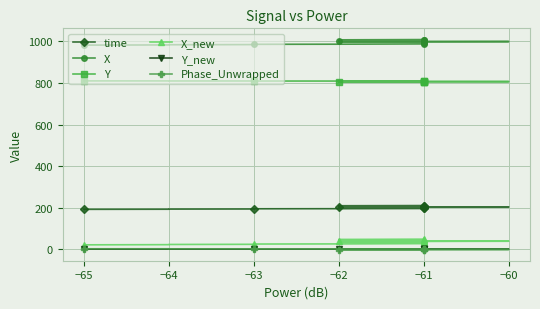

Reading left to right, what are all the values shown in this chart?

time: 192.5	193.0	193.6	194.1	194.2	195.1	195.5	196.4	196.9	197.4	197.7	198.2	198.6	199.4	200.2	200.7	201.3	201.6	202.2	202.7	202.9	203.5	204.2	204.5	205.1	205.7	205.9	206.6	207.0	207.5	208.0	208.6	209.0	209.4	209.7	210.6	211.0	212.0	212.3	212.9
X: 981.5	982.3	983.2	983.9	984.0	985.2	985.8	987.2	987.9	988.6	989.1	989.9	990.4	991.4	992.5	993.2	994.0	994.5	995.4	996.3	996.7	997.6	998.5	999.0	999.8	1000.6	1001.0	1002.0	1002.8	1003.4	1004.2	1005.1	1005.8	1006.3	1006.8	1008.1	1008.6	1009.9	1010.4	1011.3
Y: 809.5	809.4	809.2	809.1	809.1	808.9	808.8	808.5	808.3	808.2	808.1	807.9	807.8	807.7	807.4	807.2	807.1	807.0	806.8	806.6	806.6	806.4	806.2	806.1	805.9	805.7	805.7	805.4	805.2	805.1	804.9	804.7	804.6	804.5	804.4	804.1	804.1	803.8	803.7	803.5
X_new: 22.0	22.8	23.7	24.5	24.5	25.8	26.4	27.8	28.5	29.2	29.8	30.5	31.0	32.0	33.2	34.0	34.7	35.3	36.1	37.1	37.5	38.4	39.4	39.8	40.6	41.5	41.9	42.9	43.7	44.4	45.2	46.1	46.7	47.3	47.8	49.1	49.6	51.0	51.5	52.4
Y_new: 1.2	1.2	1.2	1.2	1.2	1.2	1.2	1.2	1.2	1.2	1.2	1.2	1.2	1.2	1.2	1.2	1.2	1.2	1.1	1.2	1.2	1.2	1.2	1.2	1.2	1.1	1.1	1.1	1.1	1.1	1.0	1.0	1.0	1.0	1.0	1.0	1.0	1.0	1.0	1.0
Phase_Unwrapped: 3.0	3.1	2.8	2.8	2.8	2.4	2.3	2.0	1.9	1.7	1.6	1.4	1.2	1.1	0.8	0.7	0.5	0.4	0.3	0.0	0.0	-0.3	-0.3	-0.6	-0.6	-1.0	-1.2	-1.4	-1.6	-1.7	-1.8	-2.0	-2.1	-2.4	-2.4	-2.8	-3.1	-3.3	-3.3	-3.6